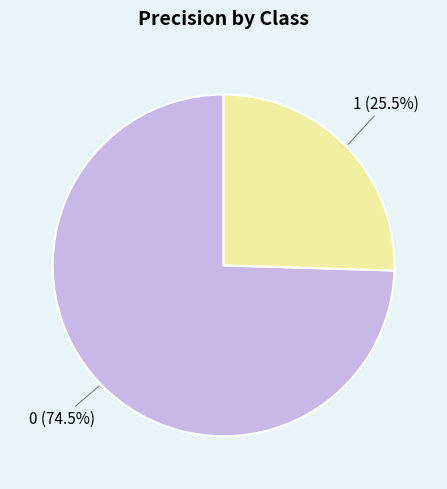

Does 0 account for over 50% of the chart?

Yes